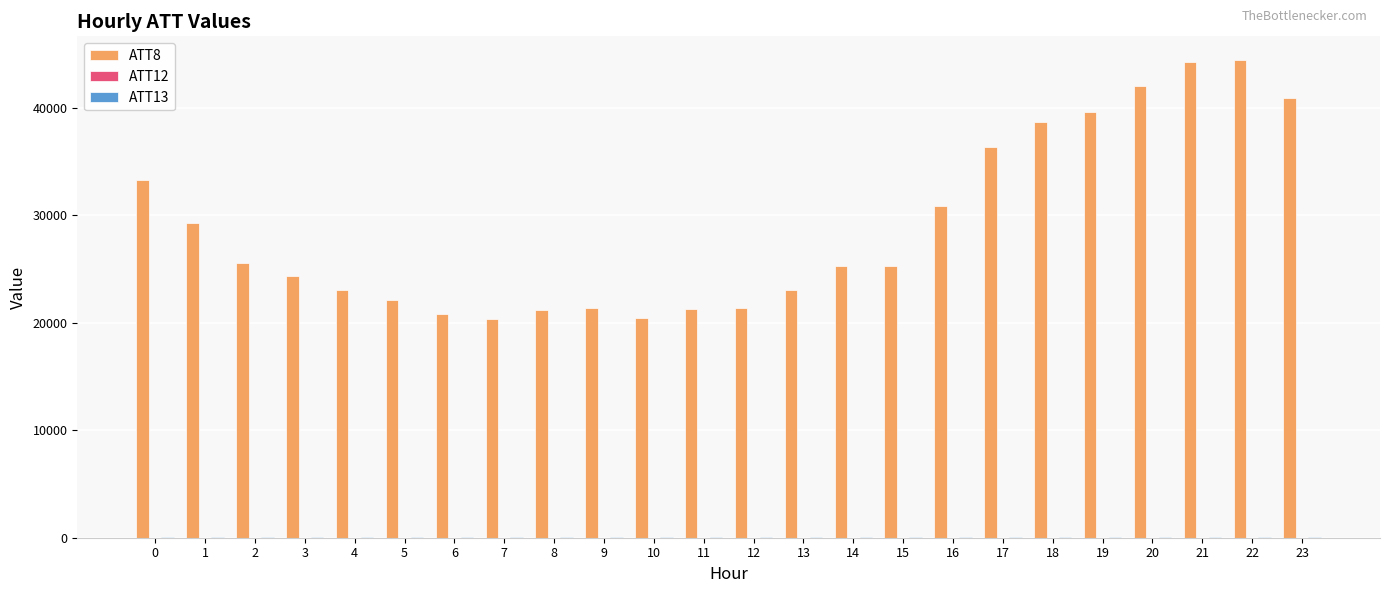

Which series has the largest total across all categories?

ATT8